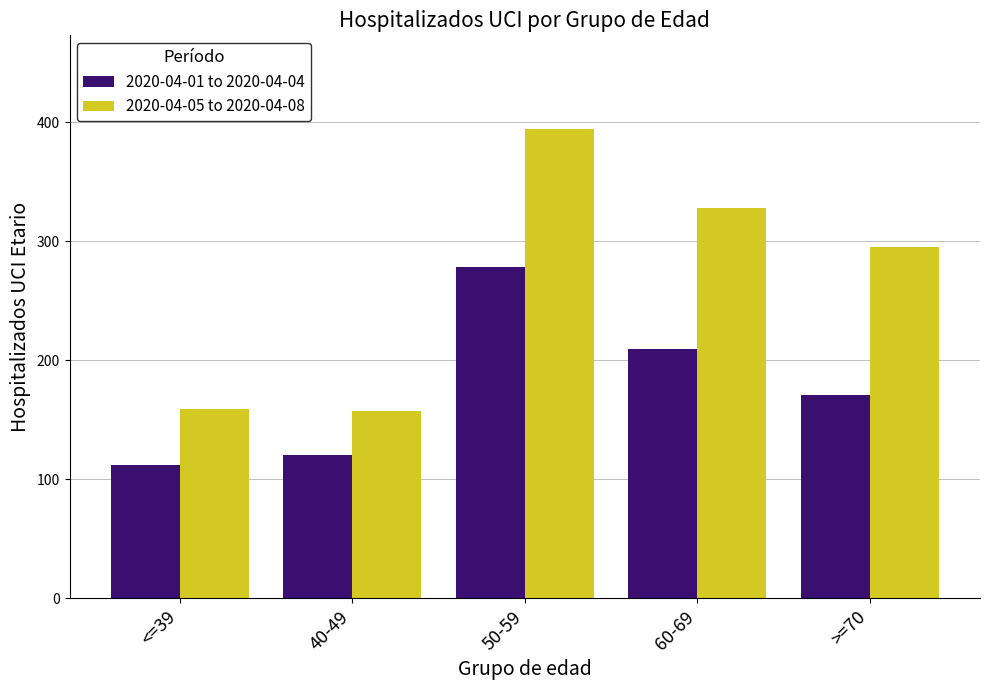

List the series in order of their peak value, lowest first.

2020-04-01 to 2020-04-04, 2020-04-05 to 2020-04-08